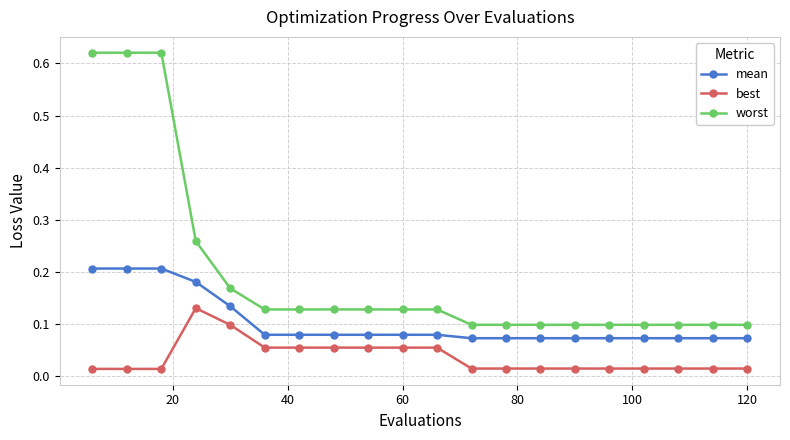

Count the best values in the range 0 to 1.

20